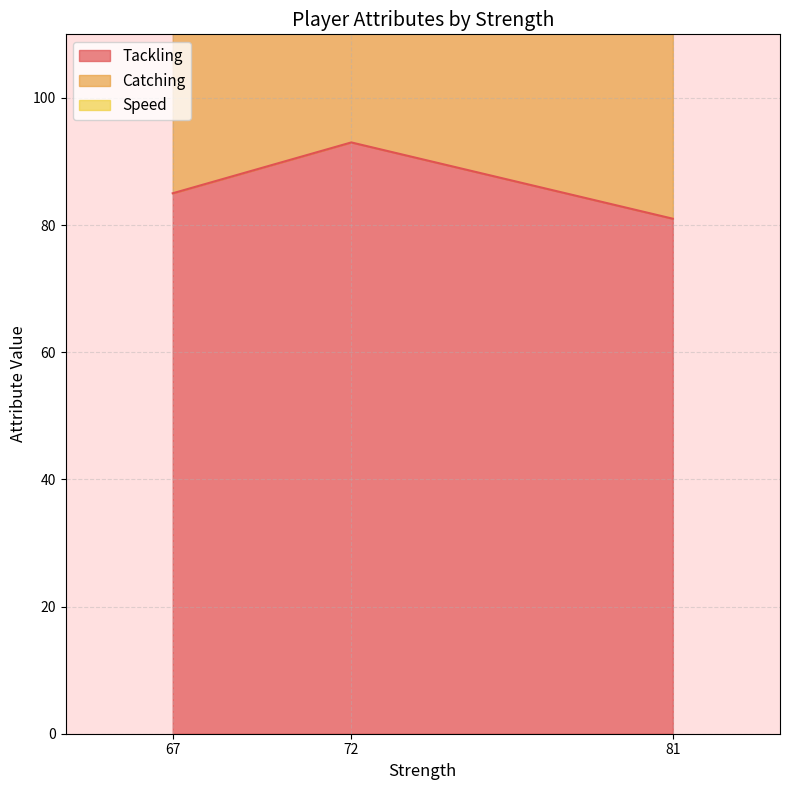

What is the sum of the Catching values at 81 and 72?

310